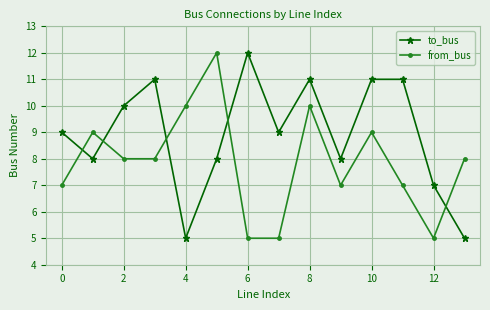

What is the average value of the from_bus series?

8